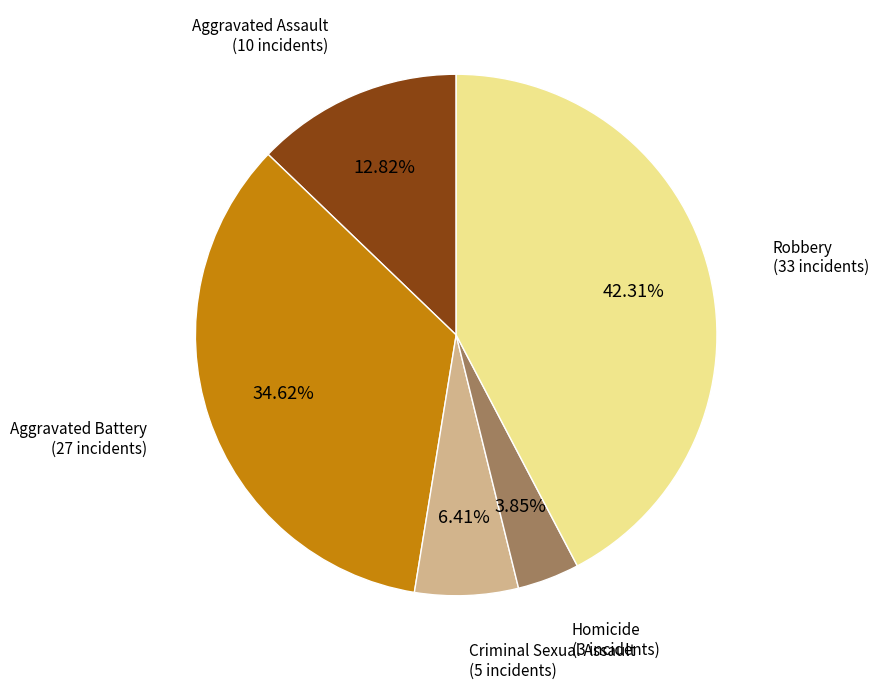

Count the number of slices in the pie.

5